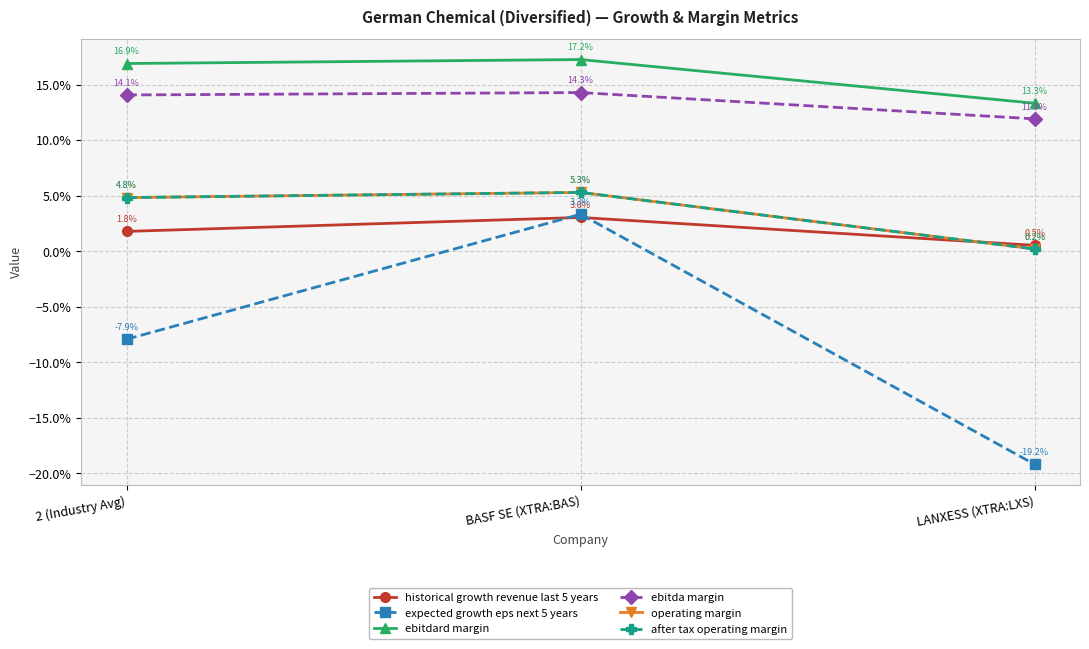

Which series has the widest spread of values?

expected growth eps next 5 years